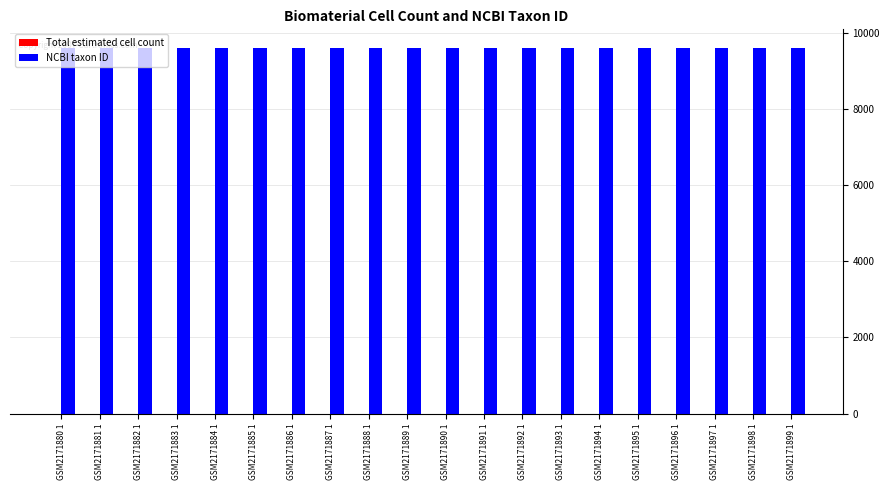

What is the highest value of the NCBI taxon ID series?

9606